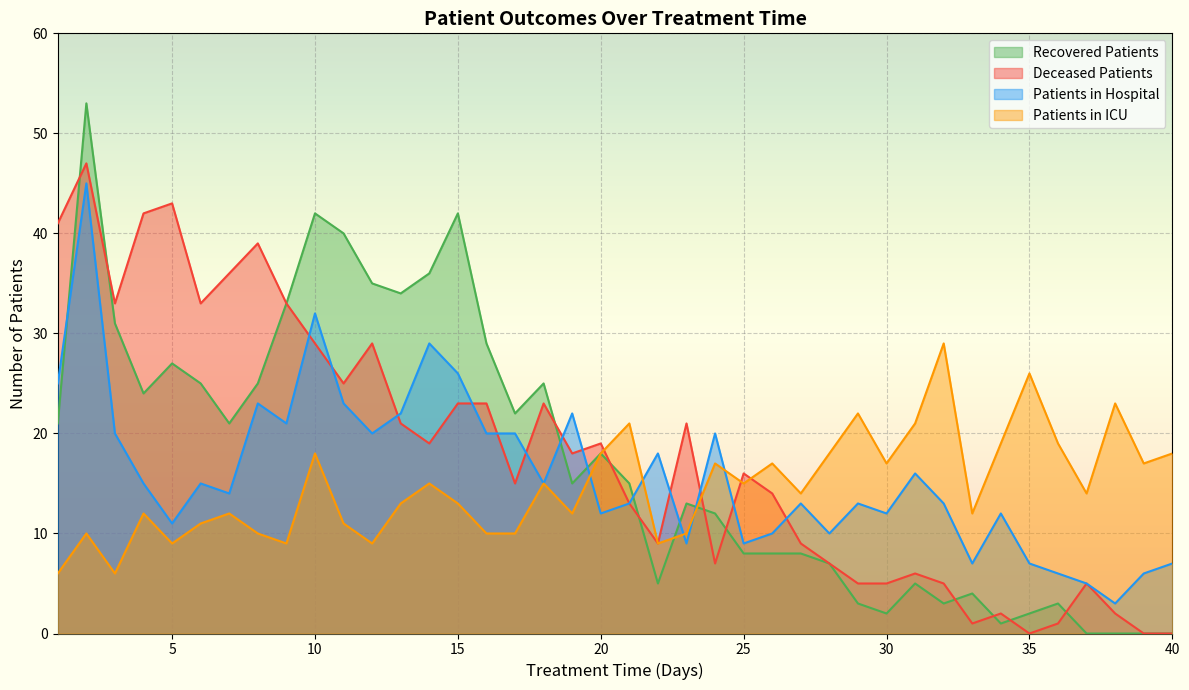

What is the difference between the patients_in_icu values at 25 and 40?

3